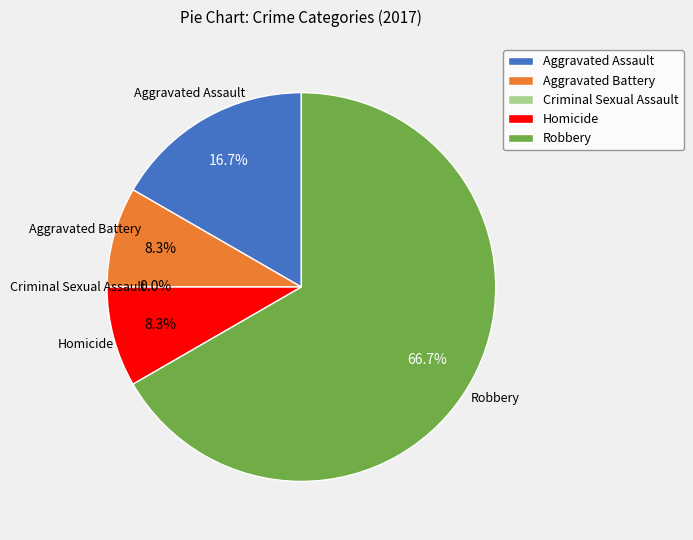

True or false: Criminal Sexual Assault accounts for 0% of the total.

True